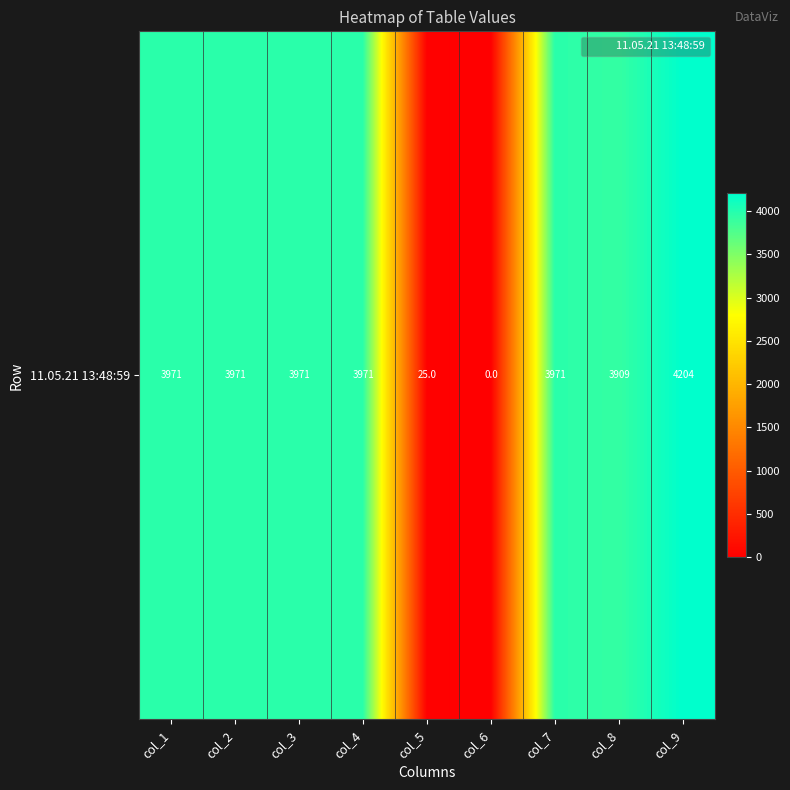

Reading right to left, transcribe all the data shown in this chart.

col_9=4204.1	col_8=3908.6	col_7=3970.9	col_6=0.0	col_5=25.0	col_4=3970.9	col_3=3970.9	col_2=3970.9	col_1=3970.9